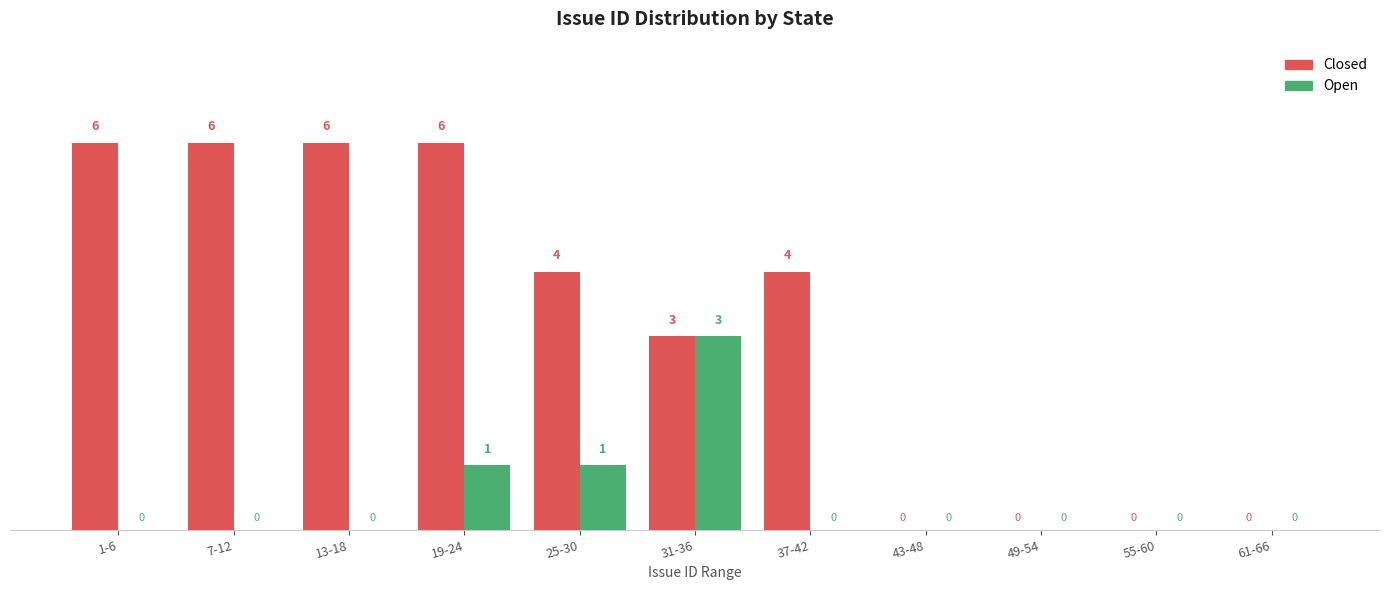

Reading left to right, what are all the values shown in this chart?

Closed: 1-6=6	7-12=6	13-18=6	19-24=6	25-30=4	31-36=3	37-42=4	43-48=0	49-54=0	55-60=0	61-66=0
Open: 1-6=0	7-12=0	13-18=0	19-24=1	25-30=1	31-36=3	37-42=0	43-48=0	49-54=0	55-60=0	61-66=0